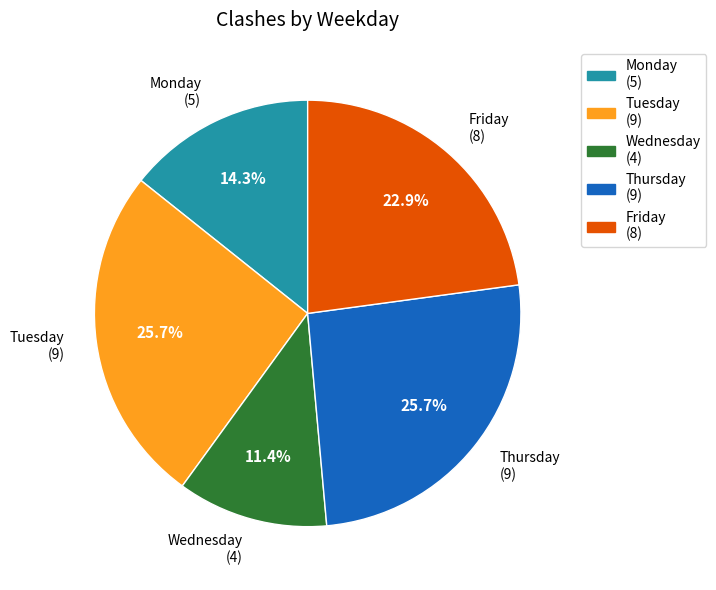

To the nearest percent, what is the difference between the Wednesday and Thursday slice percentages?

14%